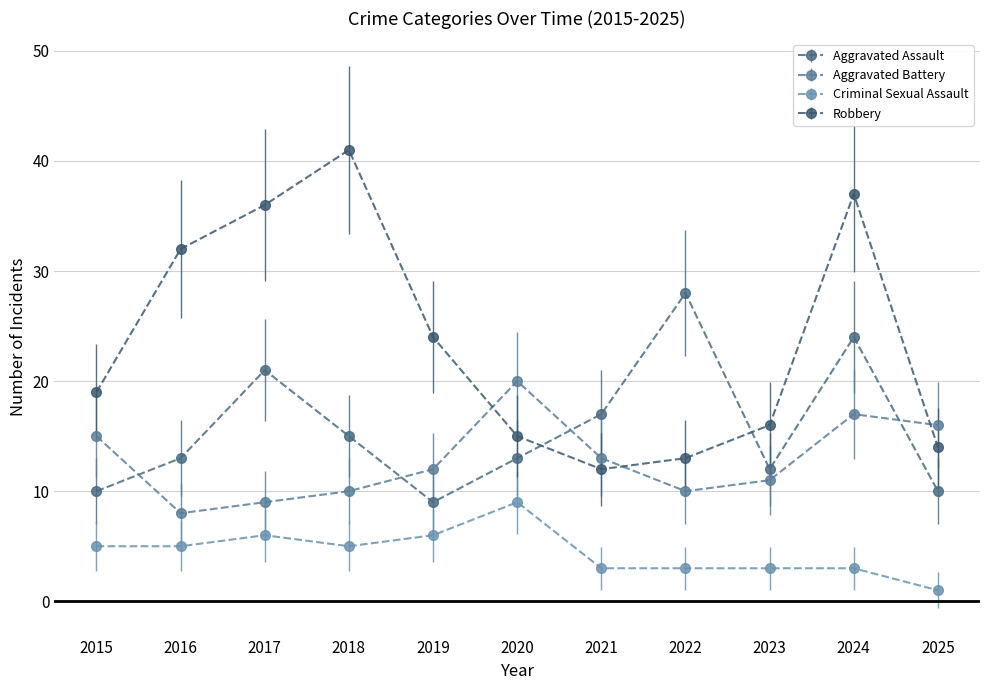

At which category is the sum across all series the highest?

2024